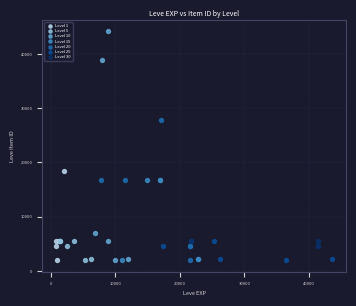

Which series has the widest spread of Y values?

Level 10